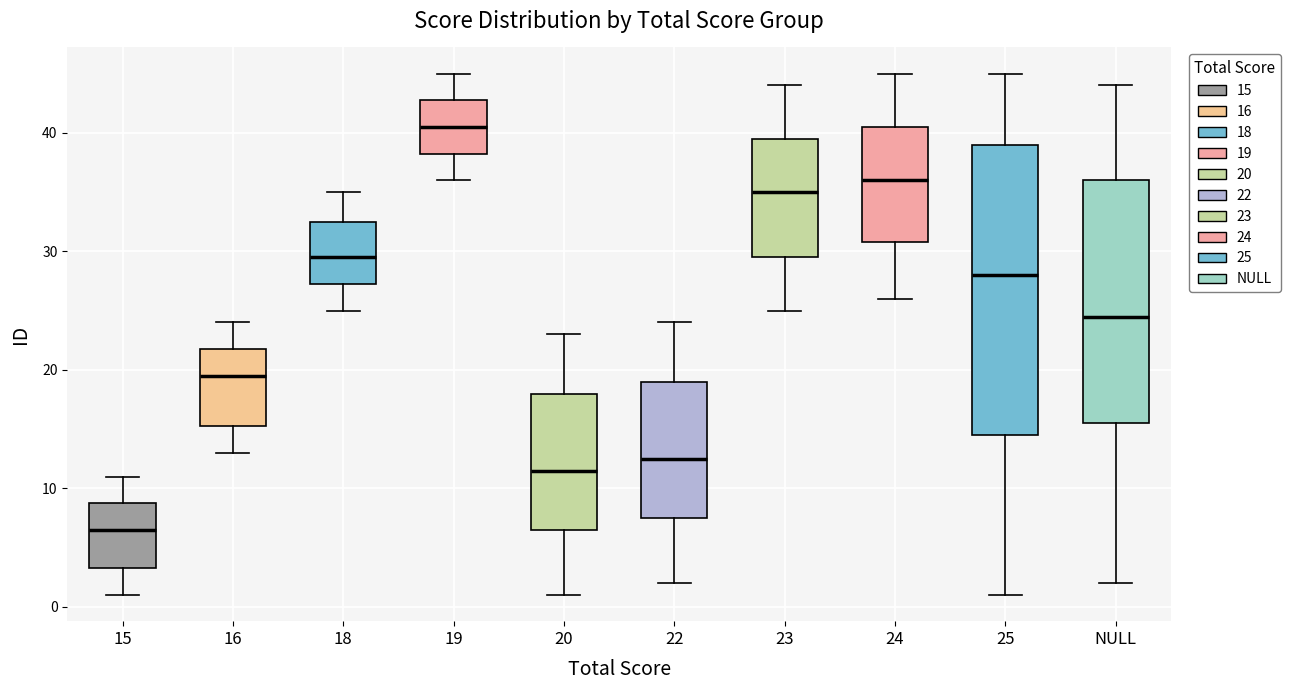

Reading left to right, read every box against the y-axis: the position of its median line, the range the box covers, and the ends of its whiskers. The values are not printed on the chart, so give them approximately, as read against the axis.

15: median 7, box 3 to 9, whiskers 1 to 11
16: median 20, box 15 to 22, whiskers 13 to 24
18: median 30, box 27 to 33, whiskers 25 to 35
19: median 41, box 38 to 43, whiskers 36 to 45
20: median 12, box 7 to 18, whiskers 1 to 23
22: median 13, box 8 to 19, whiskers 2 to 24
23: median 35, box 30 to 40, whiskers 25 to 44
24: median 36, box 31 to 41, whiskers 26 to 45
25: median 28, box 15 to 39, whiskers 1 to 45
NULL: median 25, box 16 to 36, whiskers 2 to 44